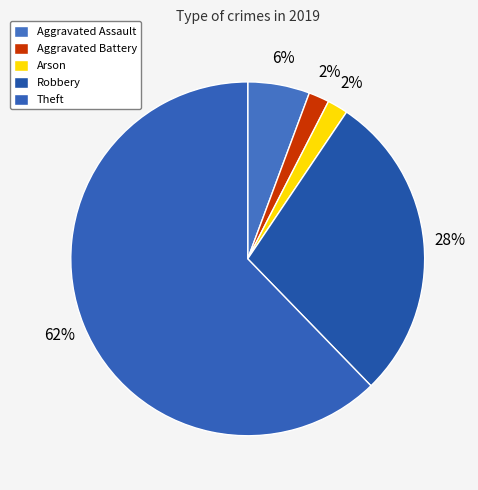

How many segments does this pie chart have?

5